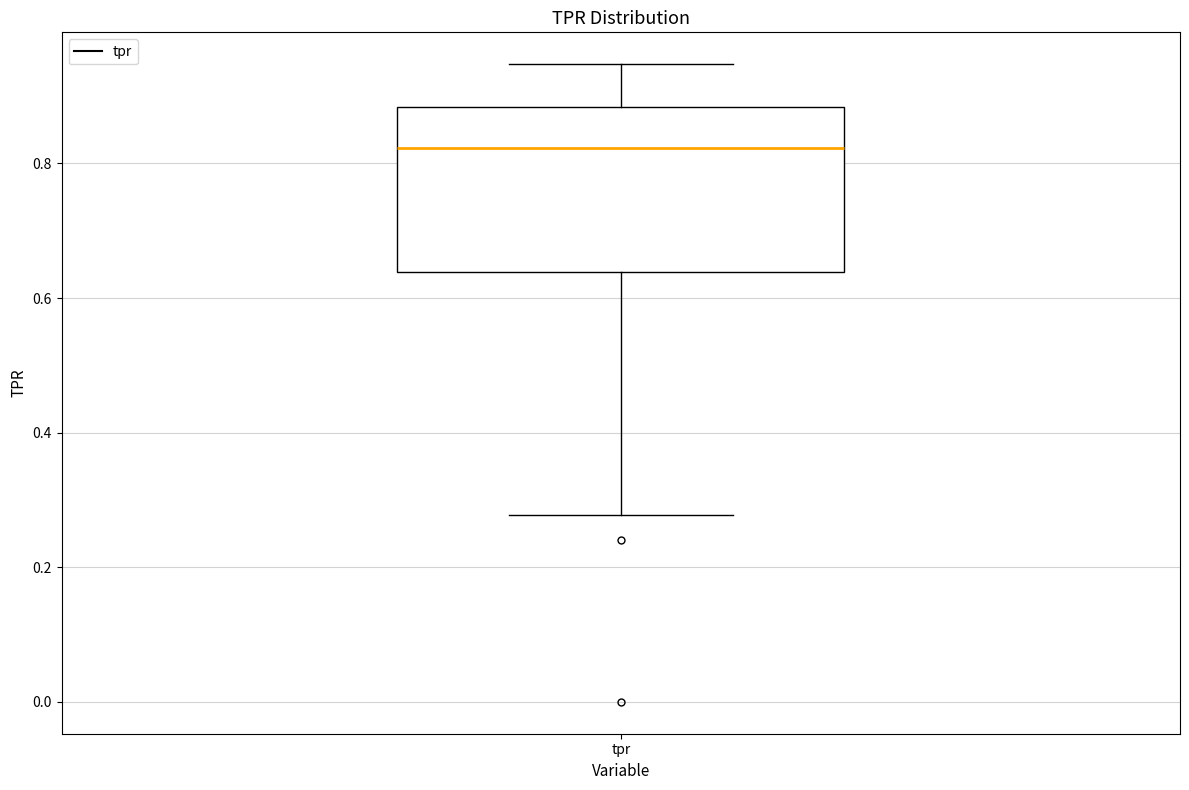

Transcribe this box plot: give where the median line is, the range the box spans, and where the two whiskers end, as read against the y-axis. The values are not printed on the chart, so give them approximately, as read against the axis.

median 0.82, box 0.64 to 0.88, whiskers 0.28 to 0.94